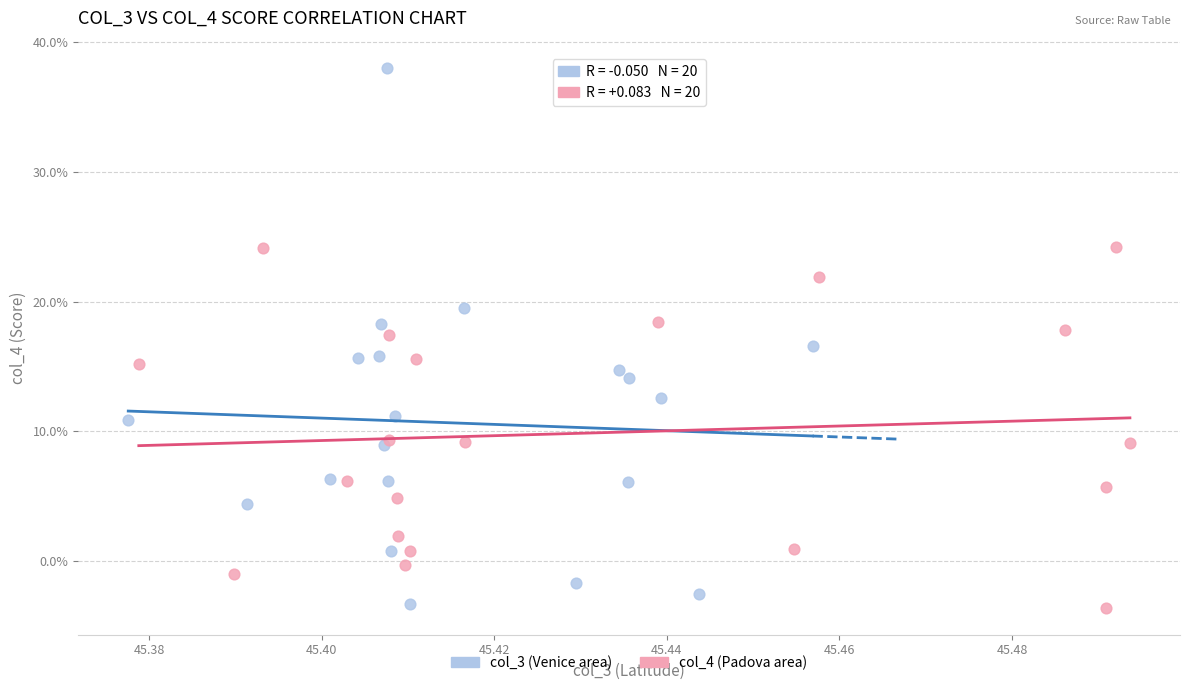

Which series contains the highest Y value?

col_3 (Venice area)